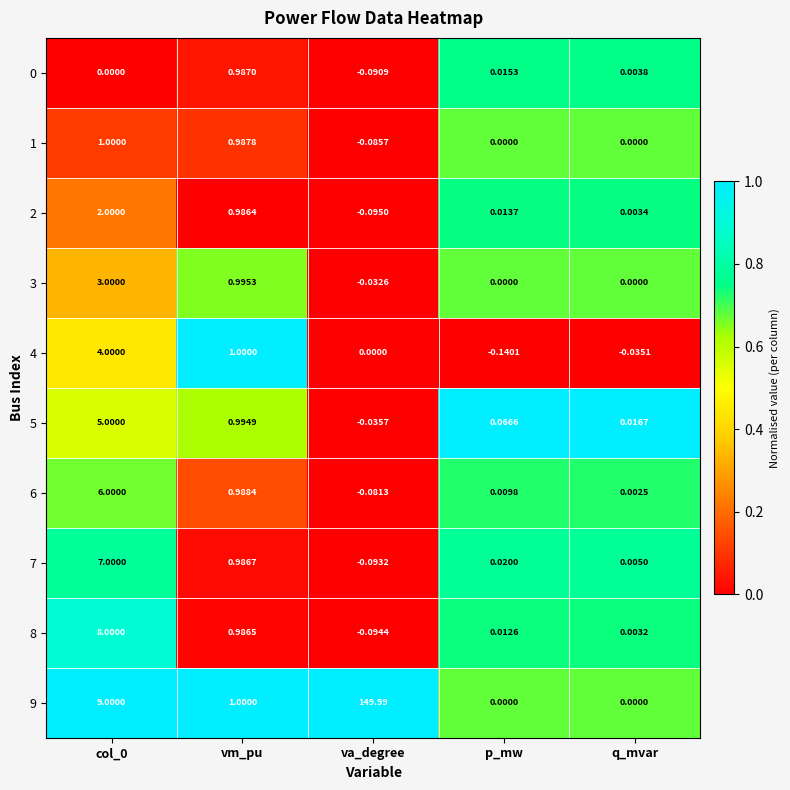

What is the spread (max minus min) of values at col_0?

9.0